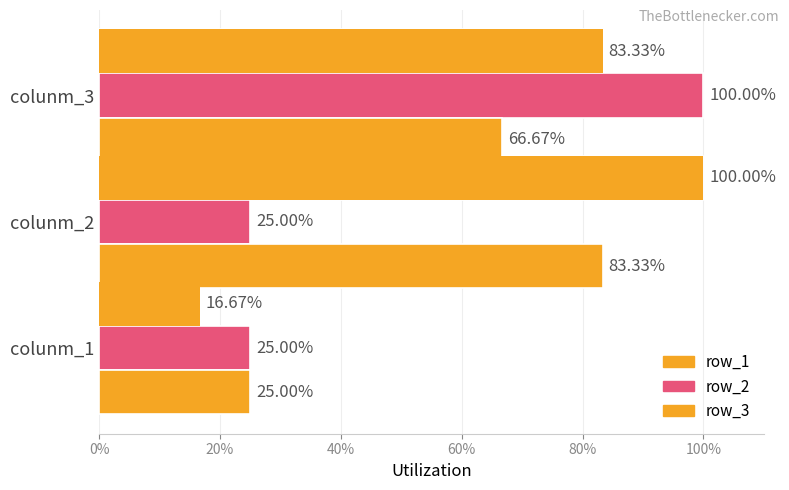

List the series in order of their overall mean, lowest first.

row_2, row_3, row_1